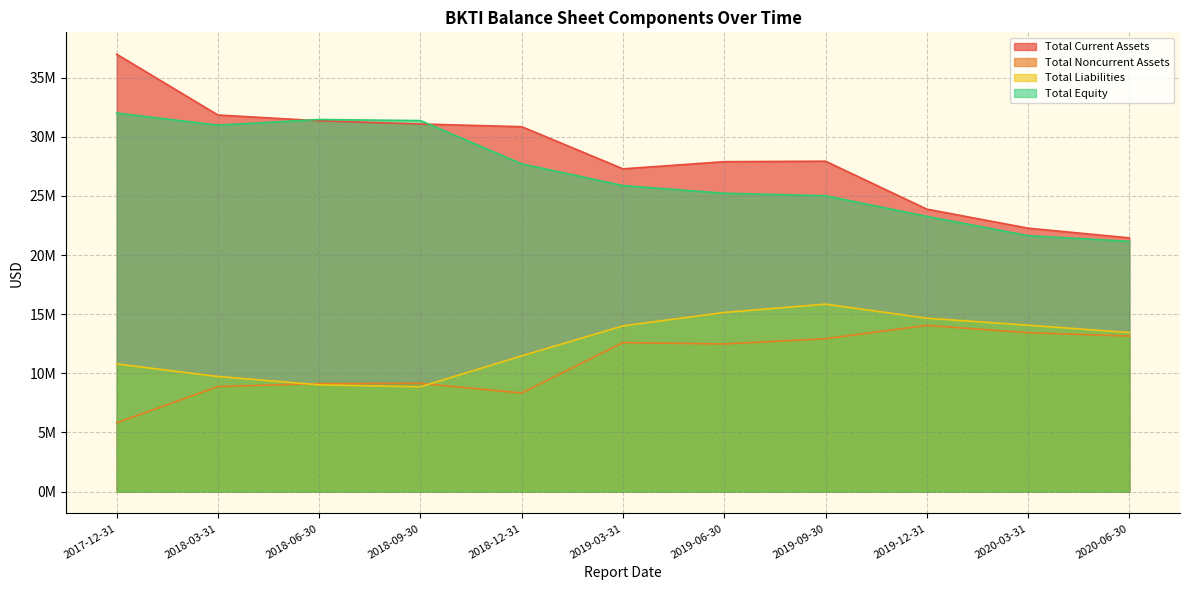

True or false: Total Equity has more than 1 points higher than both neighbors.

False